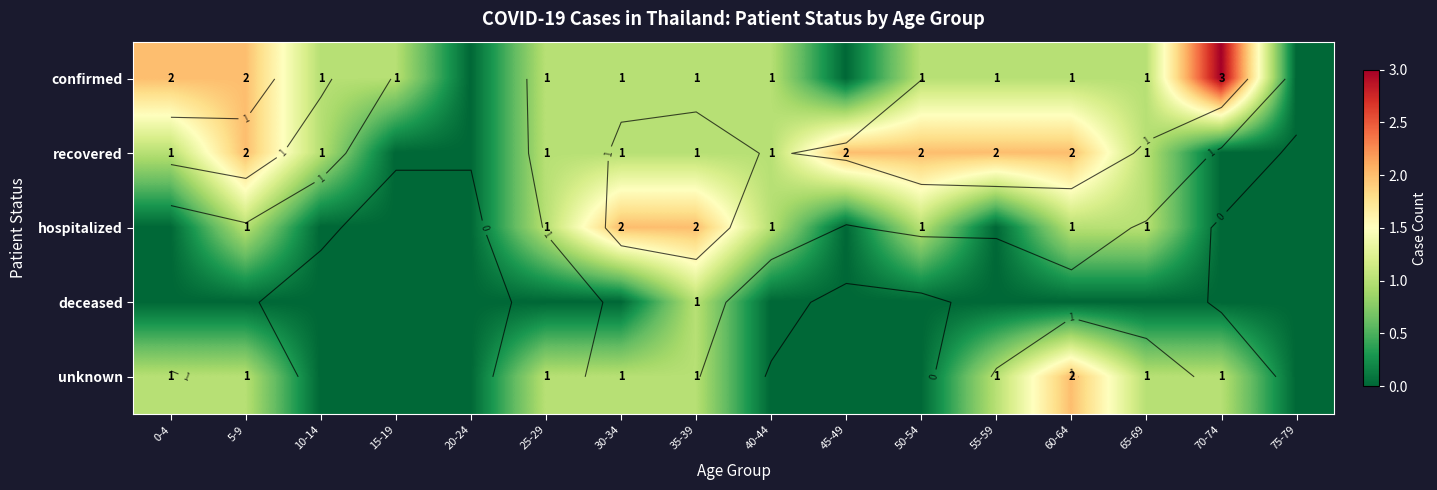

Rank the series by their maximum value, from highest to lowest.

confirmed, recovered, hospitalized, unknown, deceased